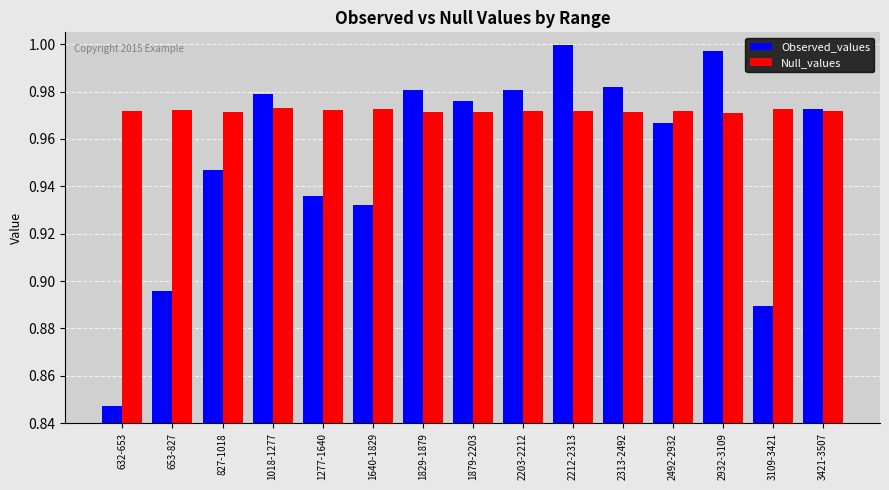

Which series has the largest range (max minus min)?

Observed_values